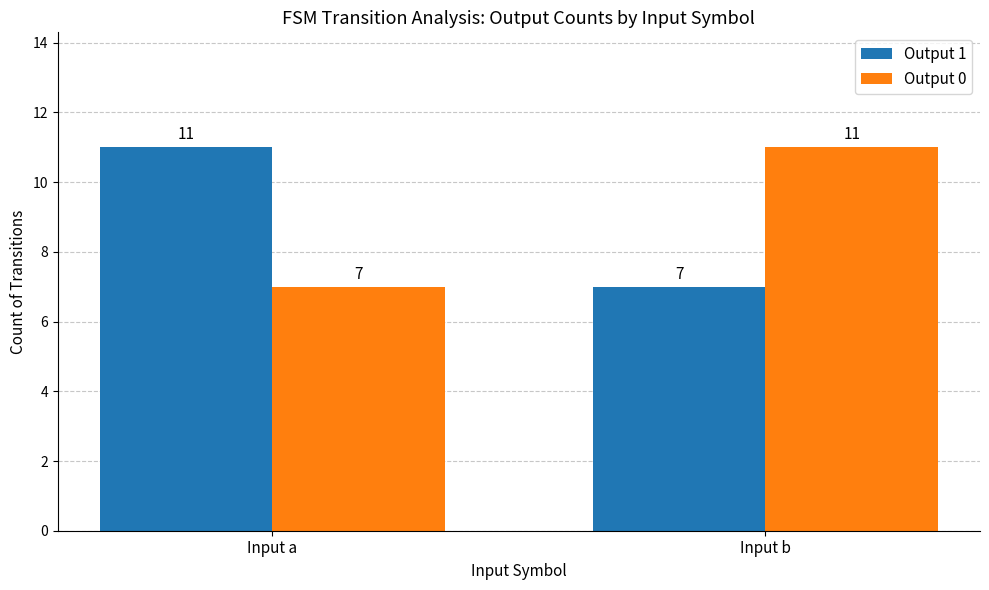

The value of Output 1 at Input a is 11. True or false?

True